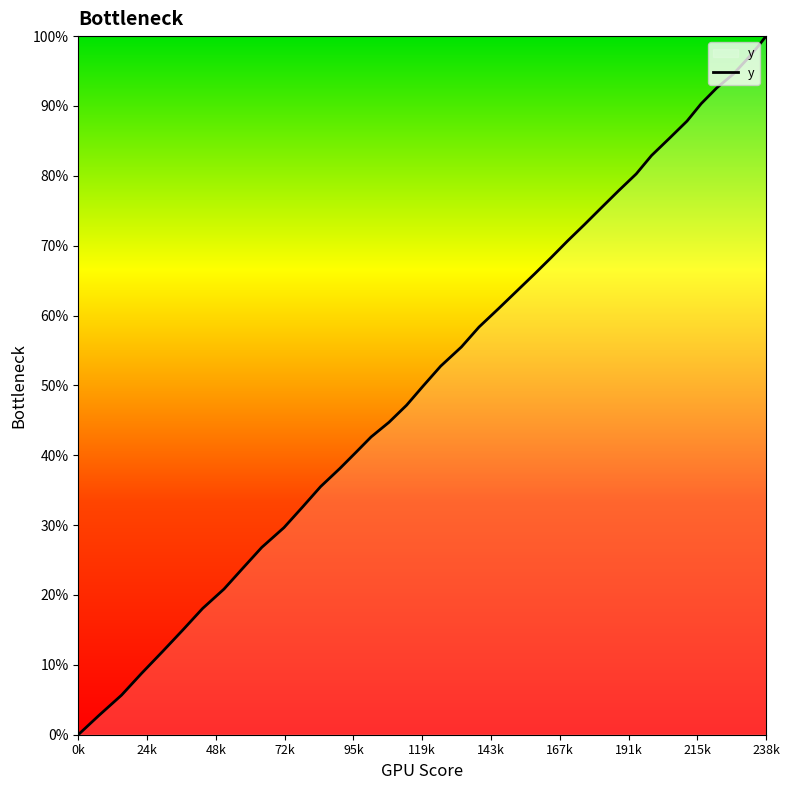

Does the chart display data point markers on the line(s)?

No